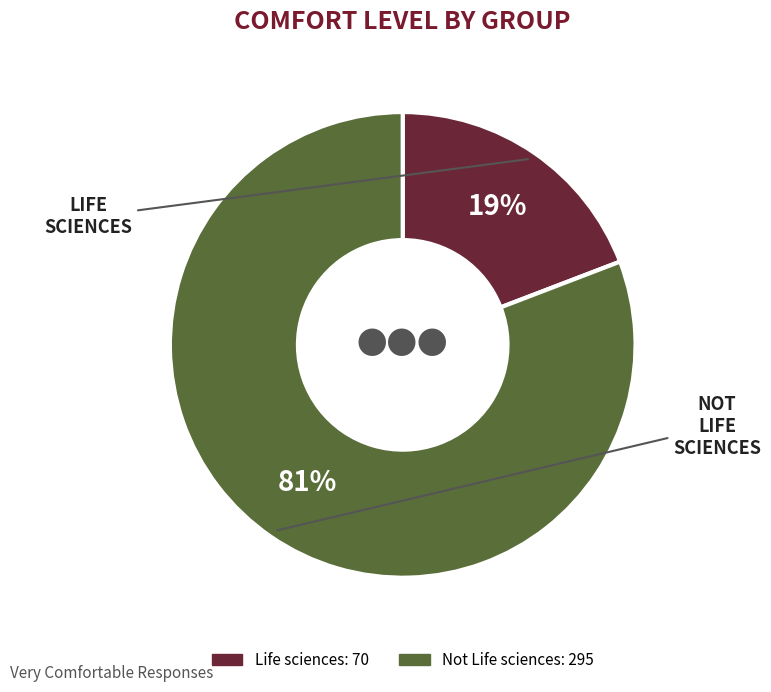

Which has a higher value, Not Life sciences or Life sciences?

Not Life sciences